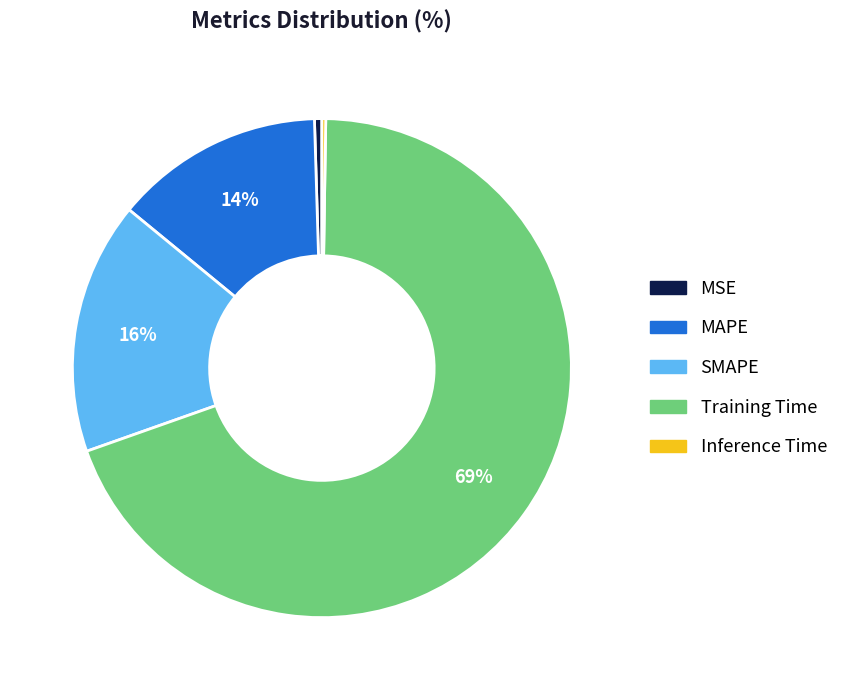

Is it true that MSE is 0% of the pie?

True